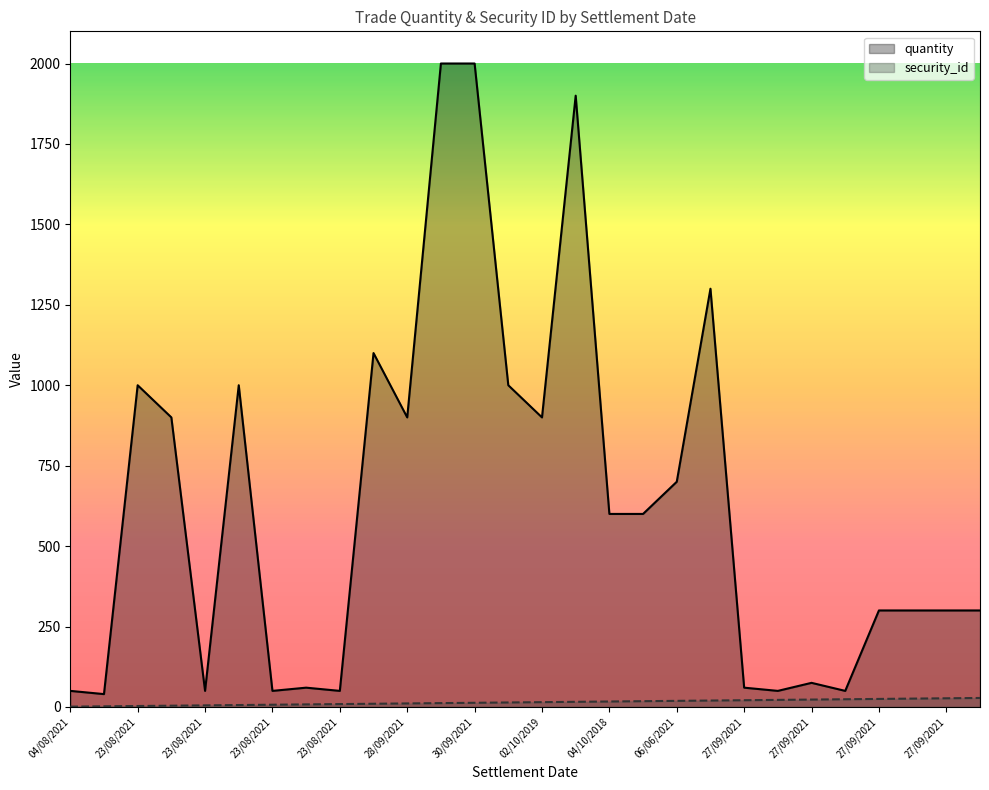

Which series has the largest total across all categories?

quantity